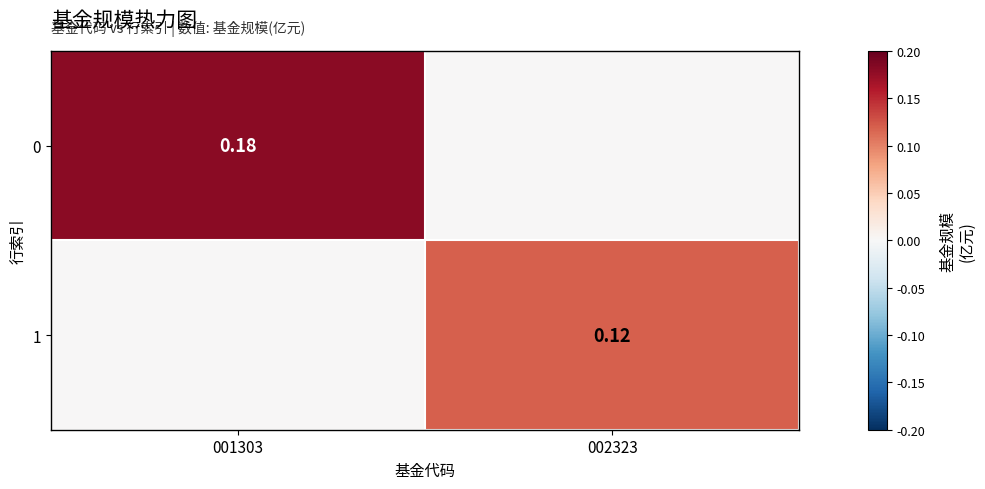

What is the average value of the 0 series?

0.1